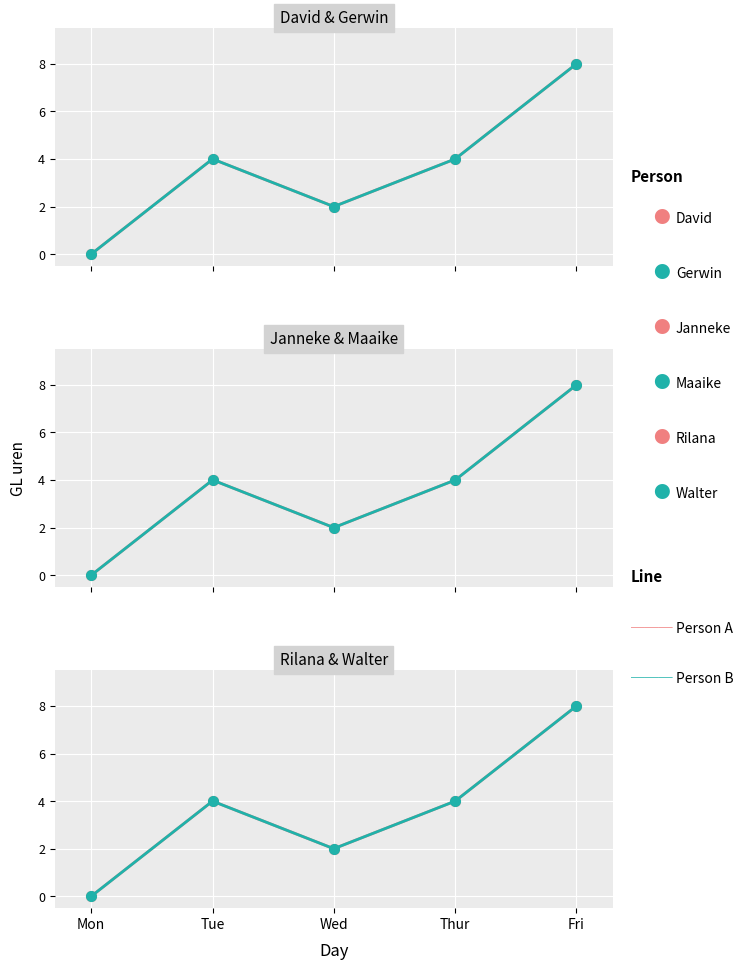

Rank the series by their maximum value, from highest to lowest.

David, Gerwin, Janneke, Maaike, Rilana, Walter